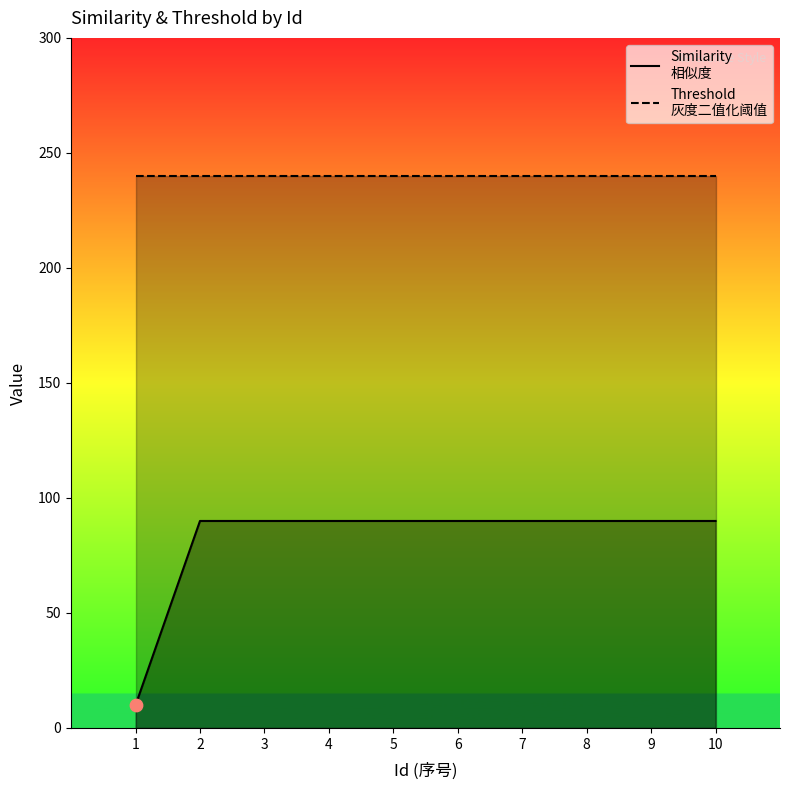

Which series has the largest total across all categories?

Threshold
灰度二值化阈值